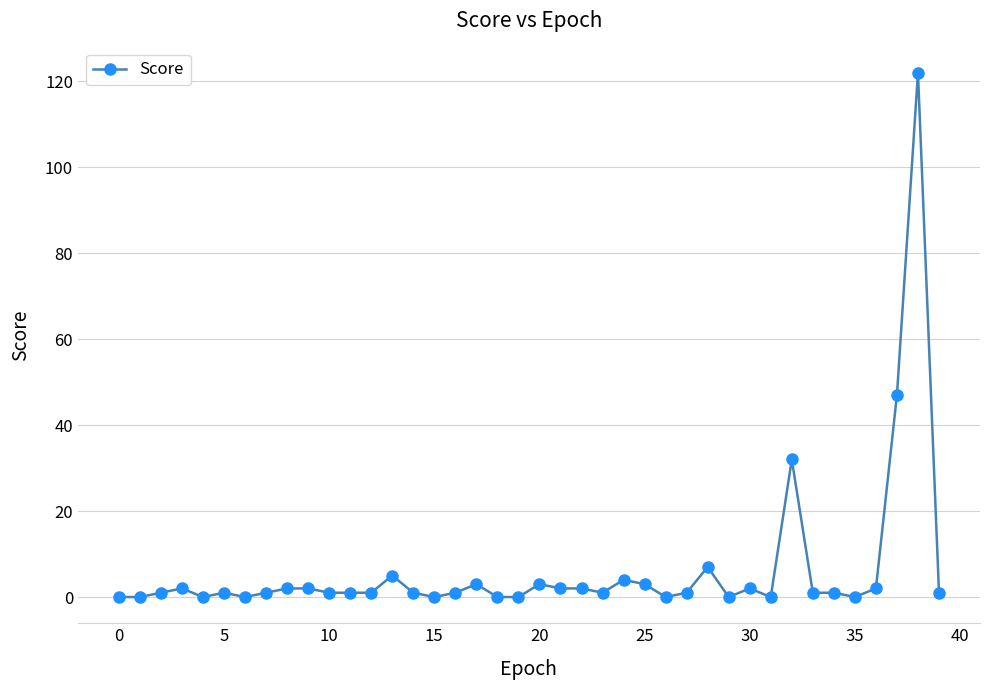

What is the greatest value displayed?

122